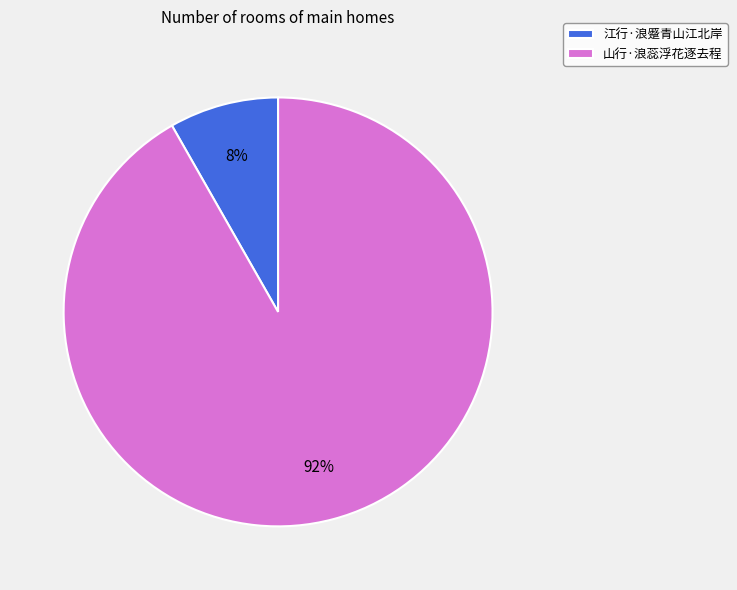

What is the largest slice in the pie chart?

山行·浪蕊浮花逐去程